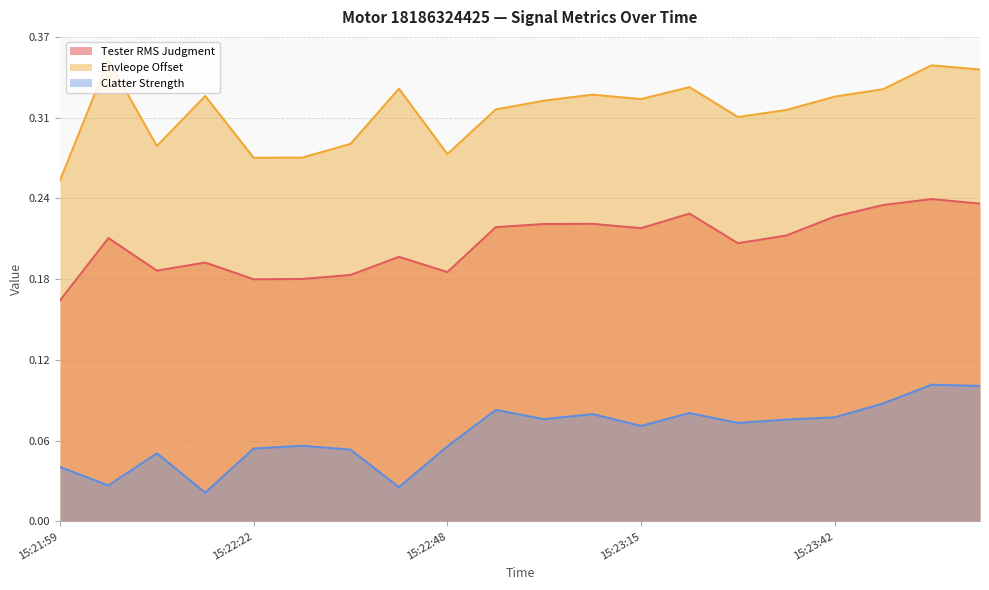

List the series in order of their peak value, highest first.

Envleope Offset, Tester RMS Judgment, Clatter Strength